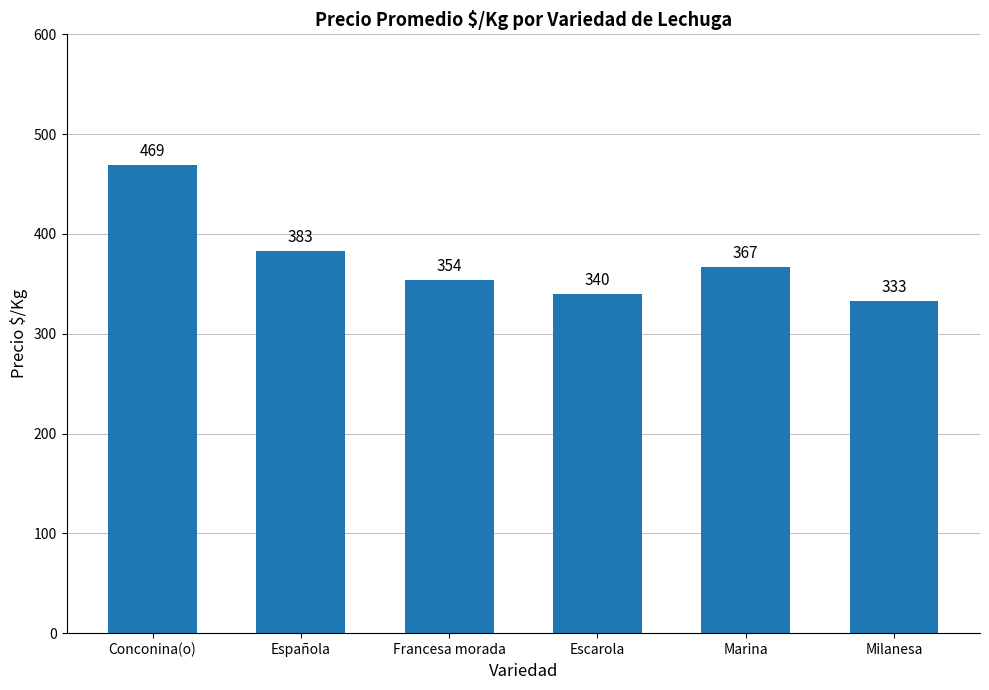

How many categories are shown in the chart?

6